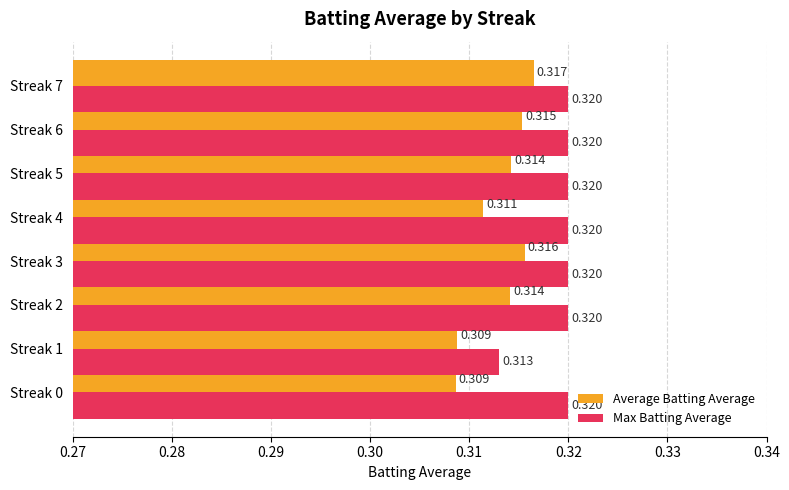

Which series has the largest range (max minus min)?

Average Batting Average